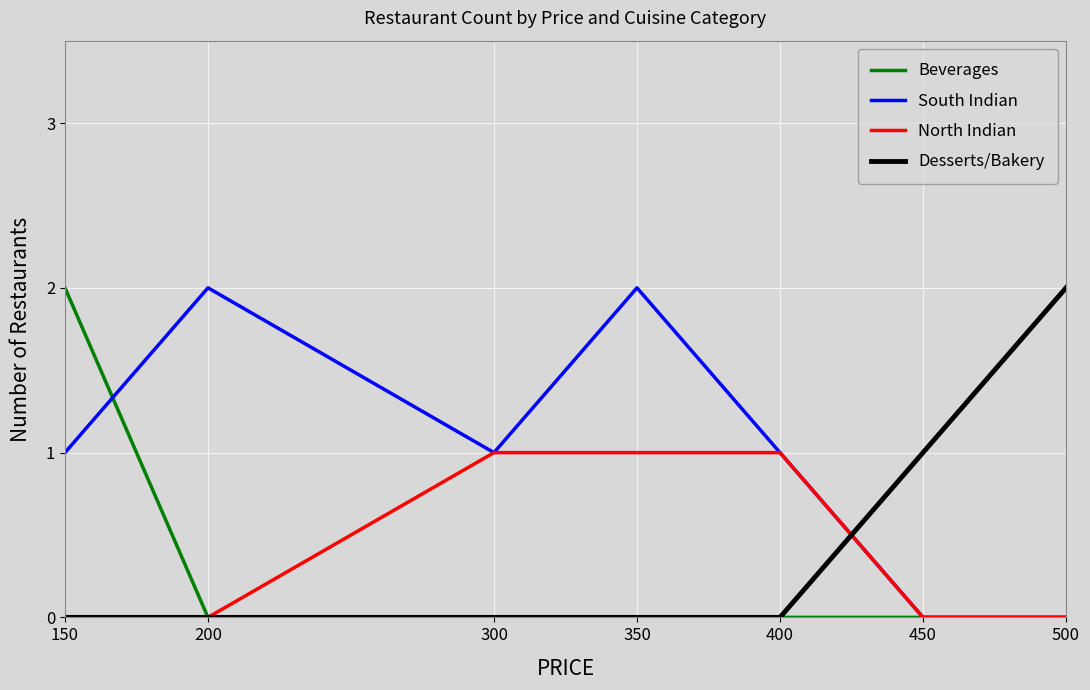

True or false: Desserts/Bakery and South Indian cross at least once.

True